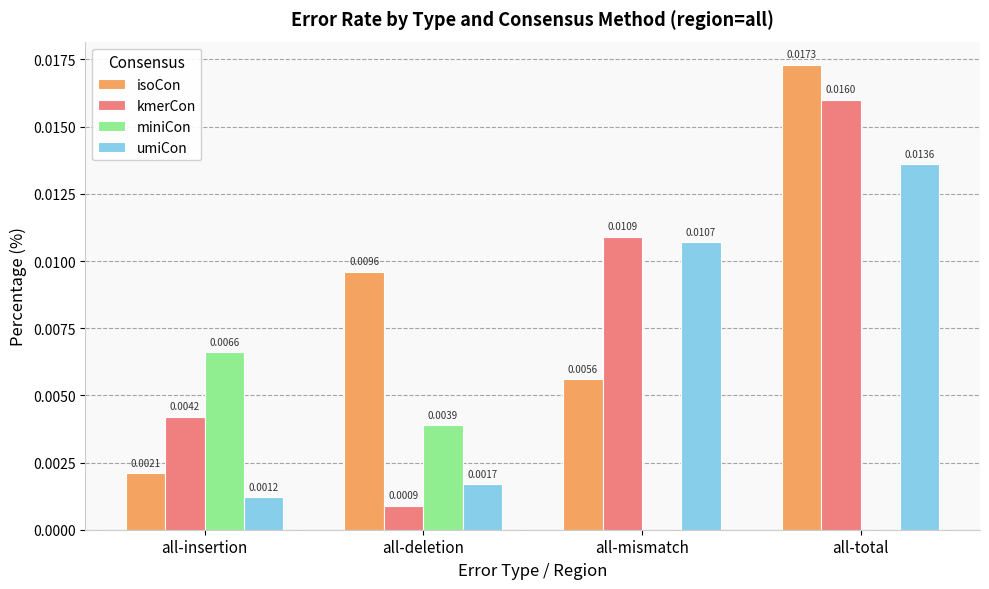

Which series has the largest total across all categories?

isoCon